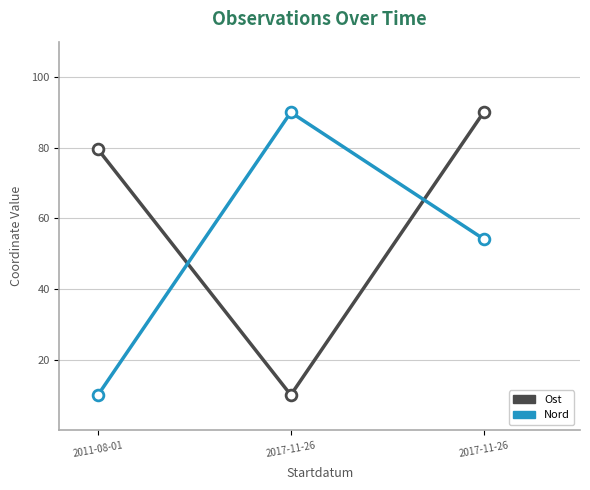

Which series has the widest spread of Y values?

Ost